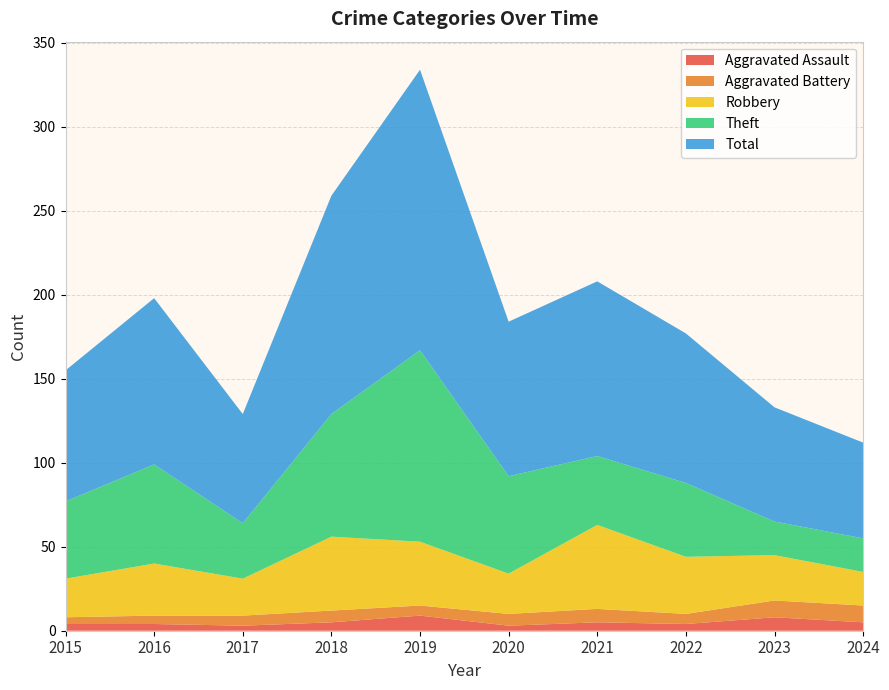

Reading left to right, transcribe all the data shown in this chart.

Aggravated Assault: 4	4	3	5	9	3	5	4	8	5
Aggravated Battery: 4	5	6	7	6	7	8	6	10	10
Robbery: 23	31	22	44	38	24	50	34	27	20
Theft: 46	59	33	73	114	58	41	44	20	20
Total: 78	99	65	130	167	92	104	89	68	57